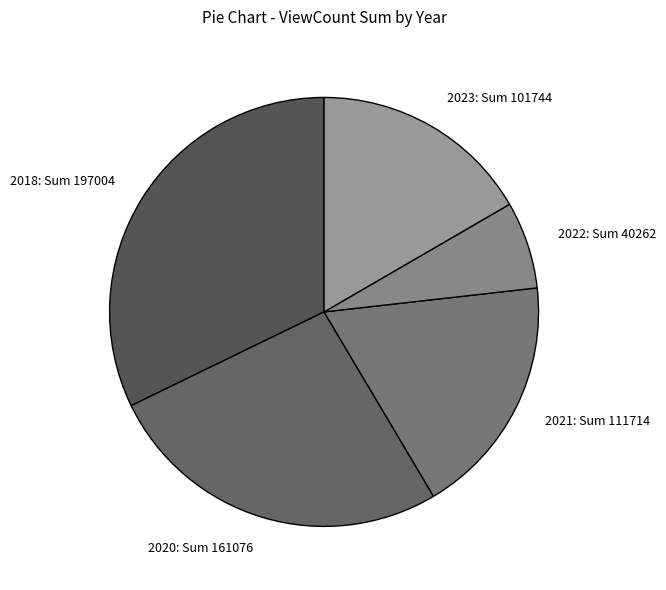

Which category has the smallest portion of the pie?

2022: Sum 40262